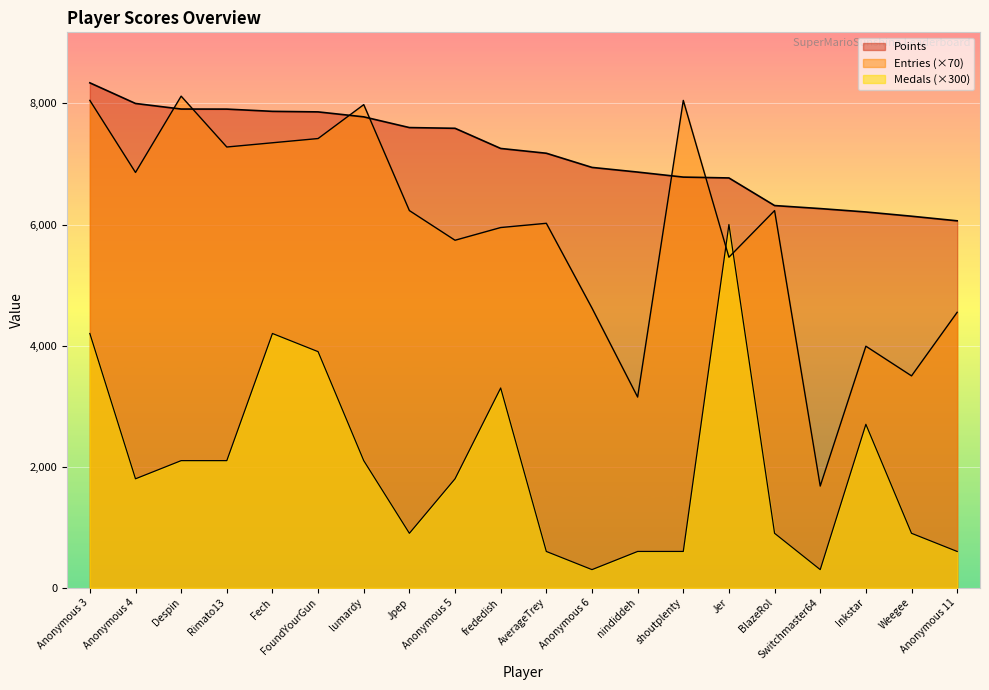

At which label is Medals closest to 3150?

frededish